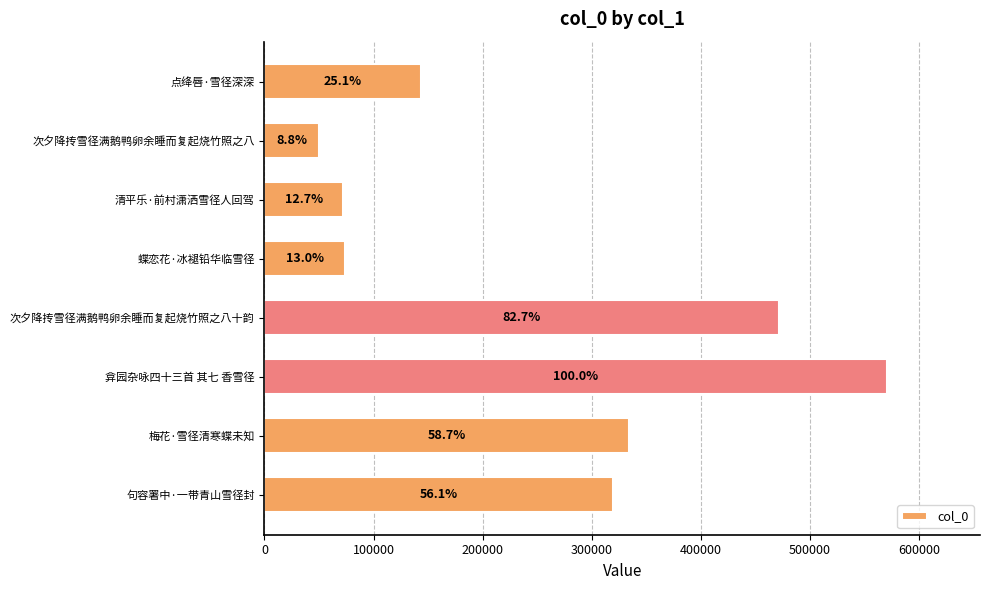

How many bars are there in total?

8